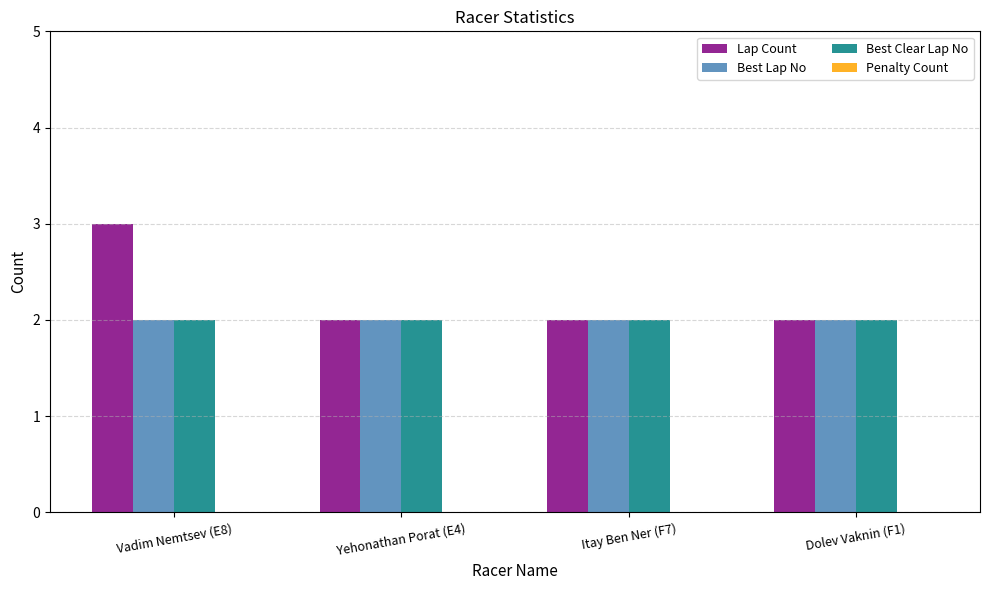

At which category is the sum across all series the highest?

Vadim Nemtsev (E8)